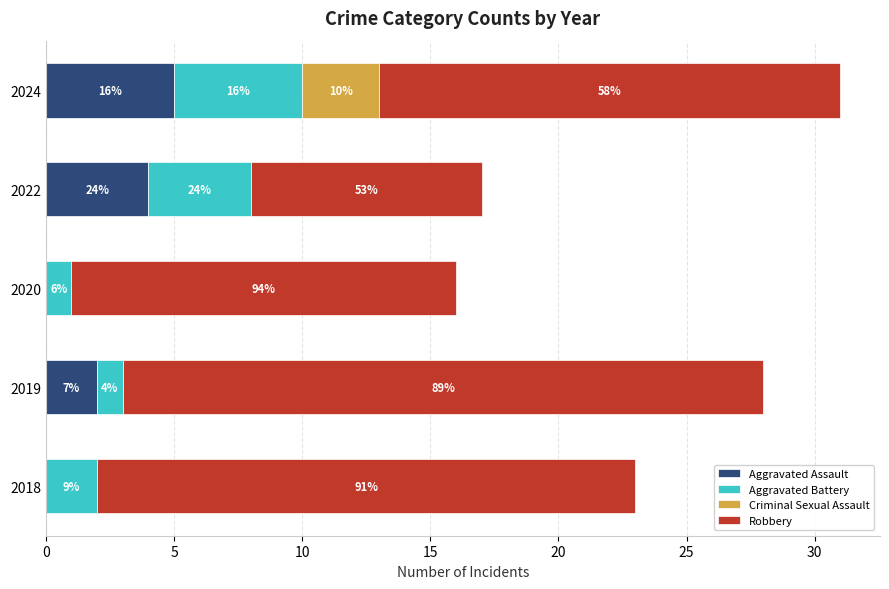

What are all the series names shown in the legend?

Aggravated Assault, Aggravated Battery, Criminal Sexual Assault, Robbery